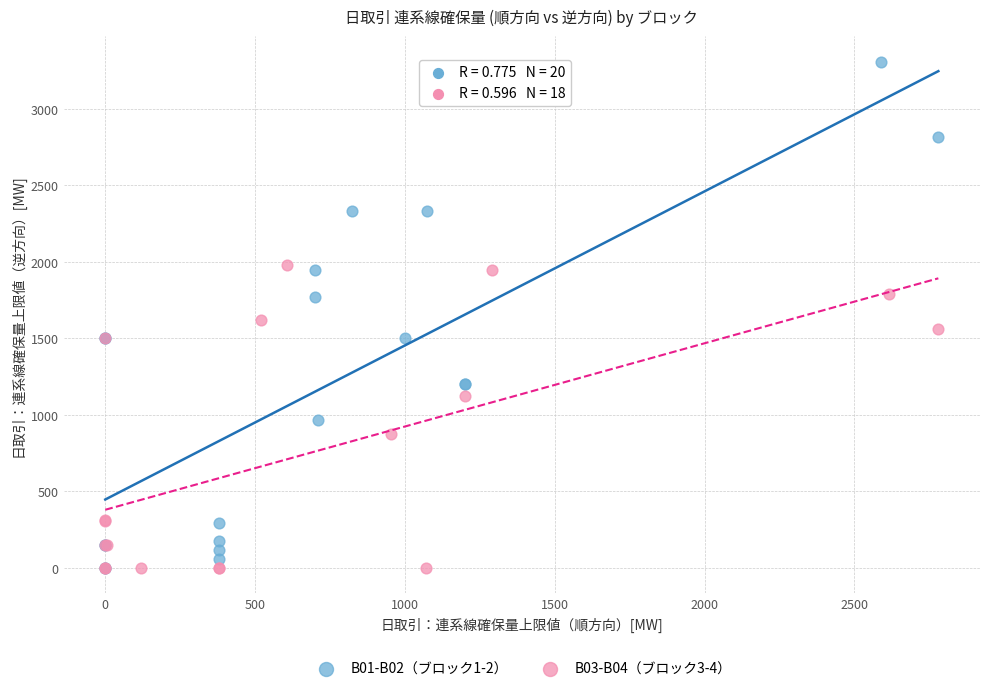

Which series has the widest spread of Y values?

B01-B02（ブロック1-2）